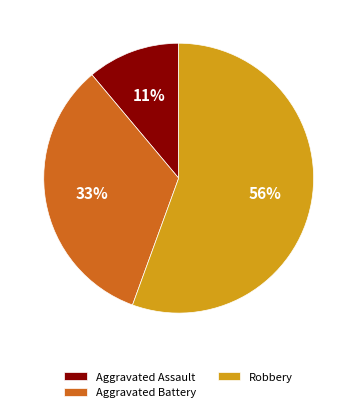

Is the sum of Aggravated Battery and Aggravated Assault greater than half?

No